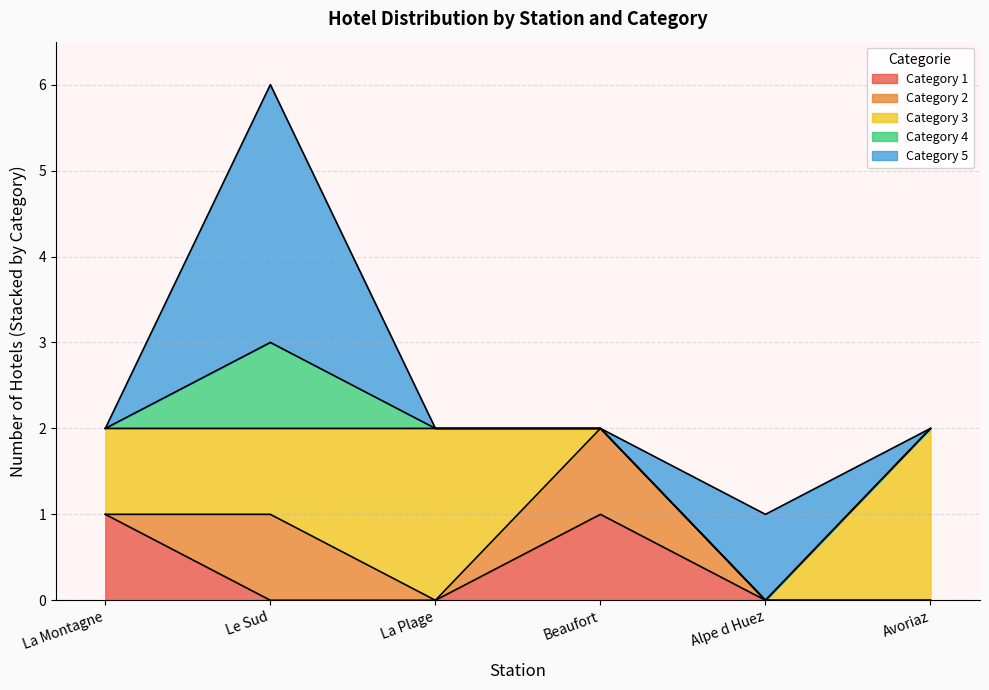

Is it true that the value at Avoriaz is 0?

False